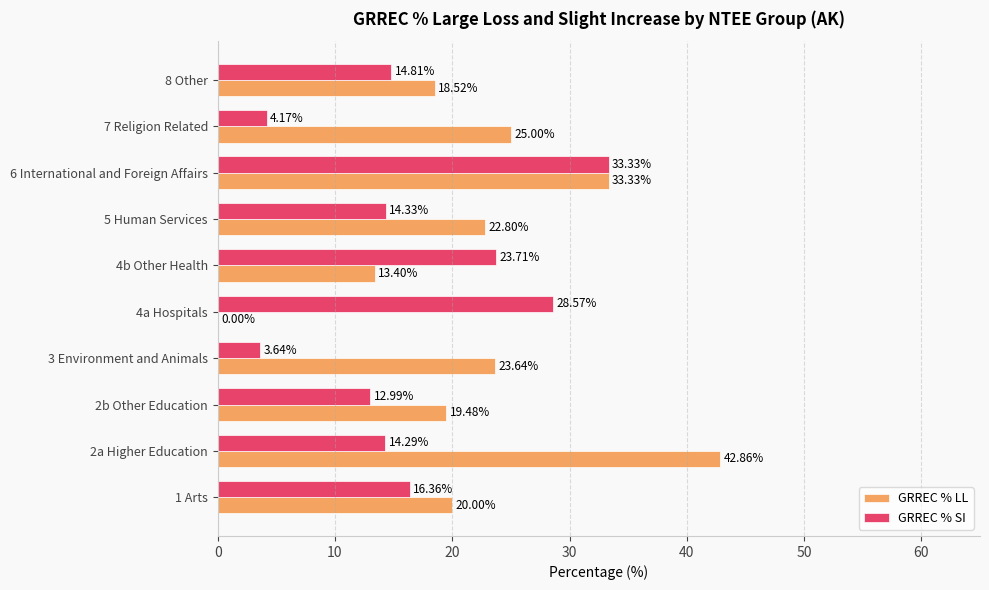

What is the sum of all GRREC % LL values?

219.0